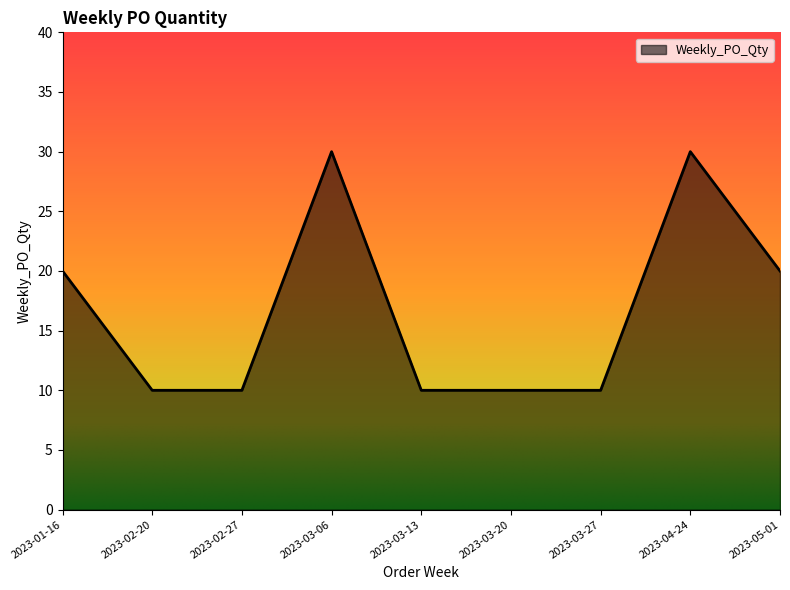

How many lines are shown in the chart?

1